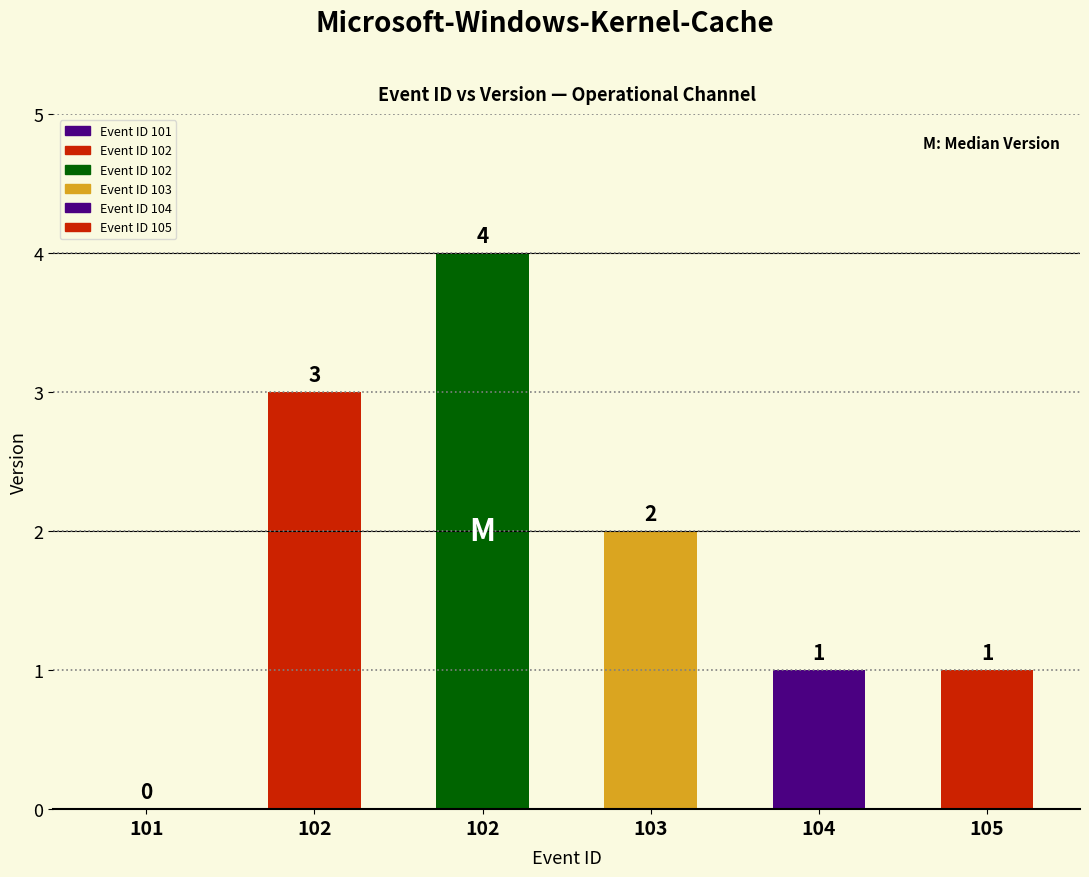

Is it true that the value at 102 is 3?

True